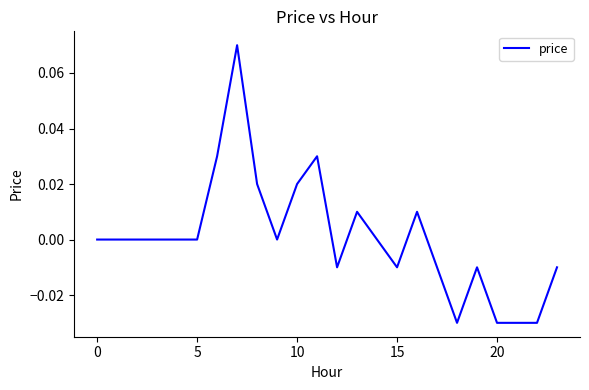

How many lines are shown in the chart?

1